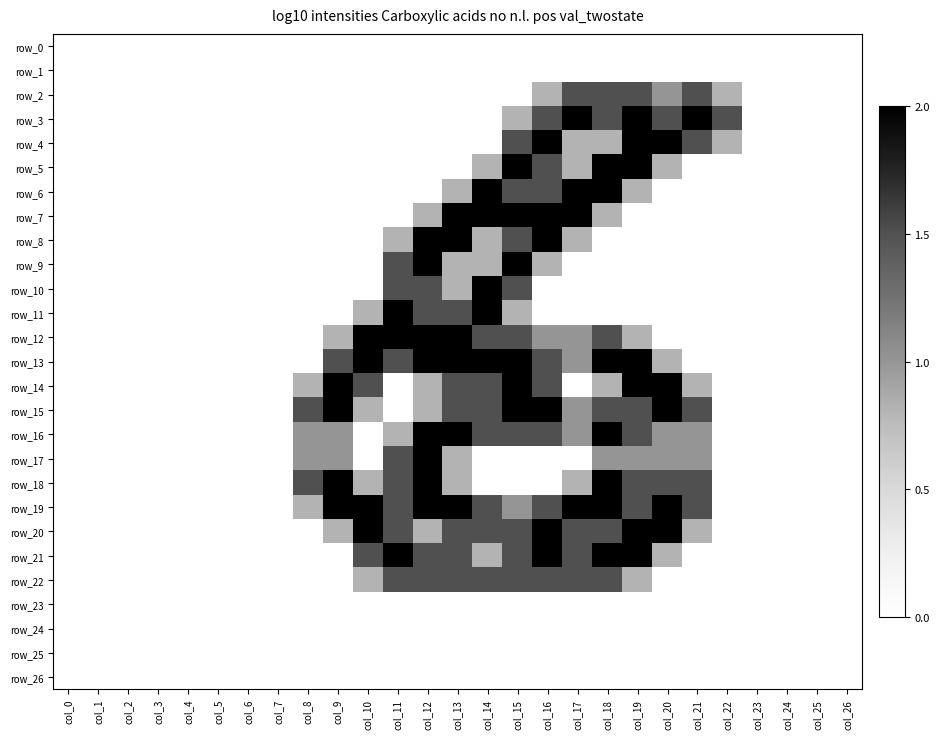

True or false: row_6 has a value of 1.3 at col_24.

False